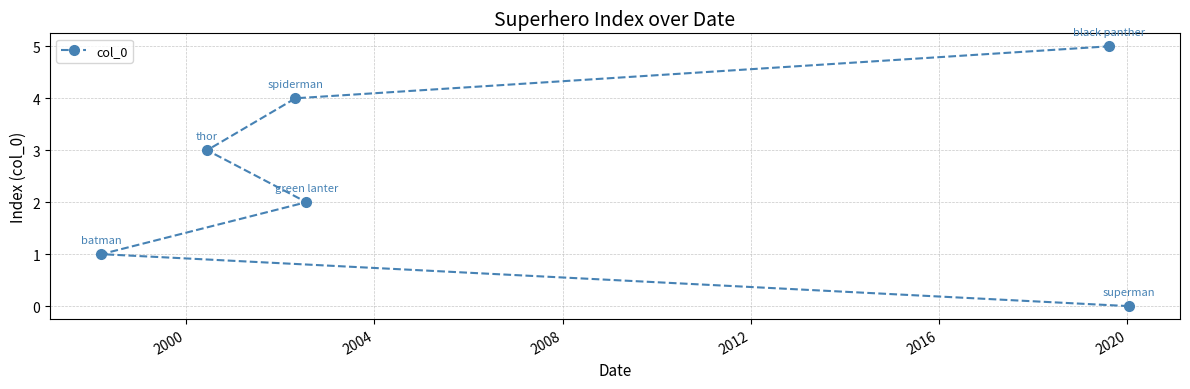

What is the maximum value shown in the chart?

5